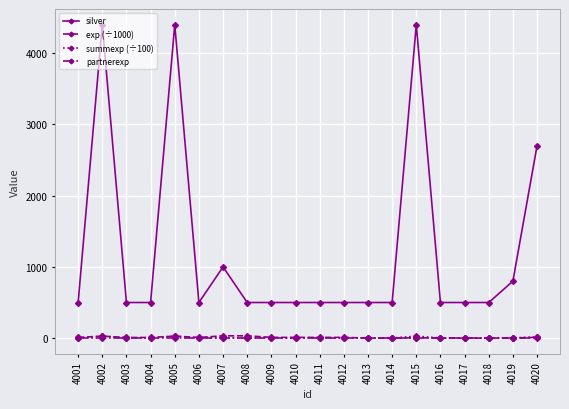

Is the value of exp (÷1000) at 4009 greater than the value of silver at 4003?

No